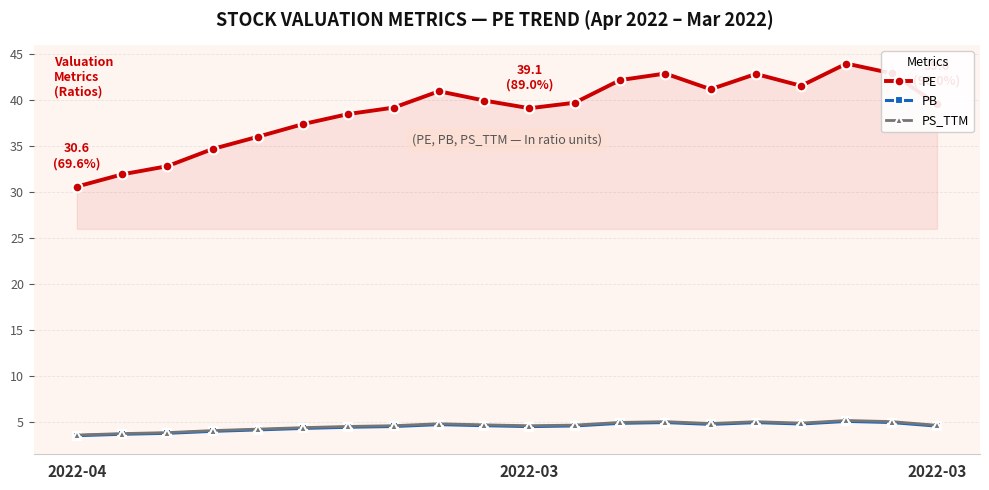

True or false: PS_TTM has more than 1 interior local peaks.

True